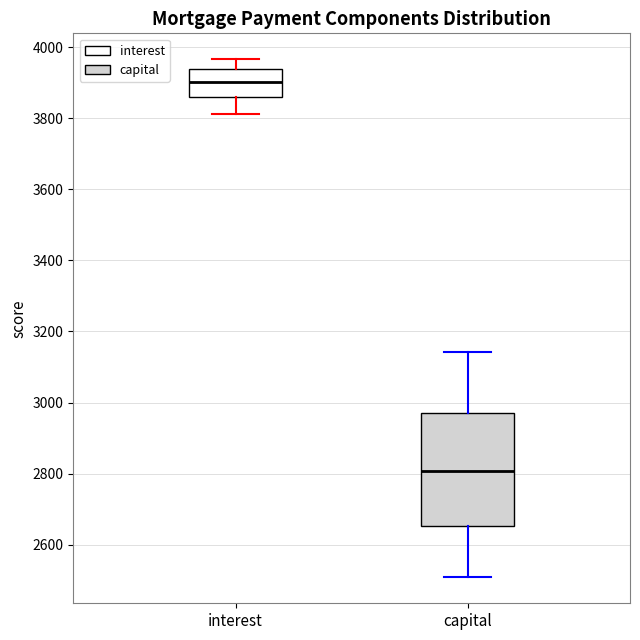

Reading left to right, transcribe this box plot: for each box, give where its median line is, the range the box spans, and where its two whiskers end, as read against the y-axis. The values are not printed on the chart, so give them approximately, as read against the axis.

interest: median 3900, box 3860 to 3940, whiskers 3820 to 3960
capital: median 2800, box 2660 to 2980, whiskers 2500 to 3140